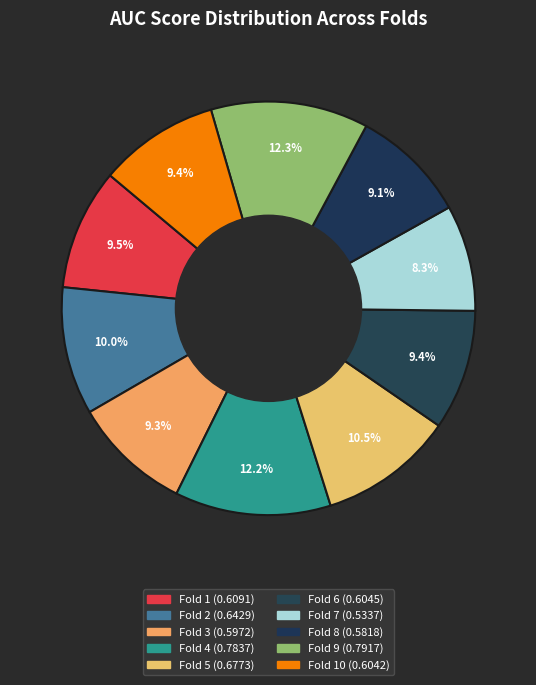

How many segments does this pie chart have?

10